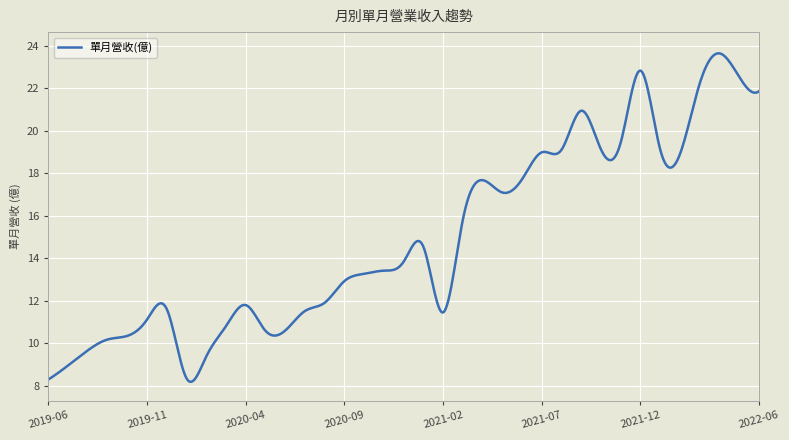

How many series are shown in this chart?

1